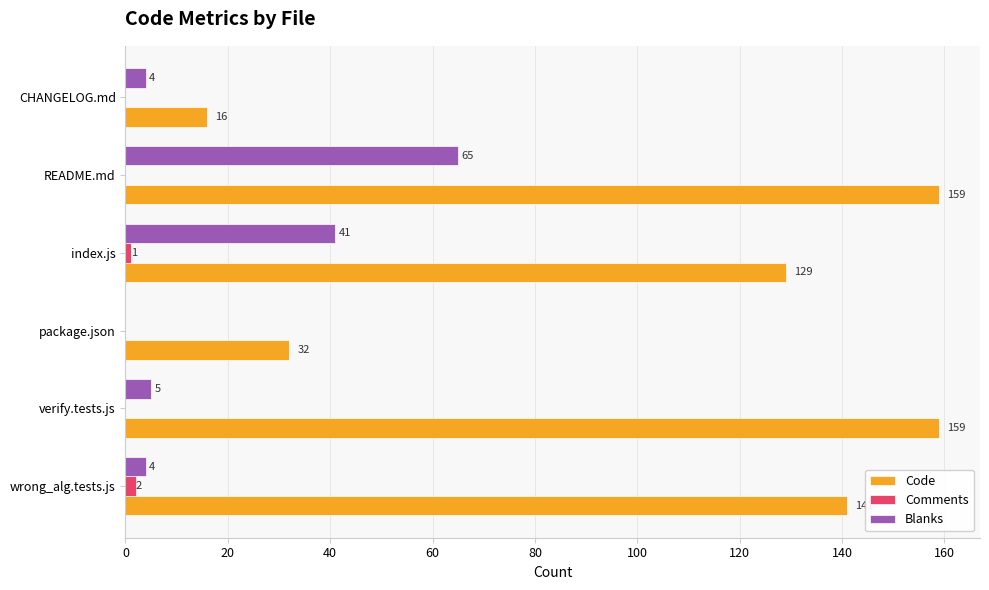

Which category has the highest value in the Blanks series?

README.md